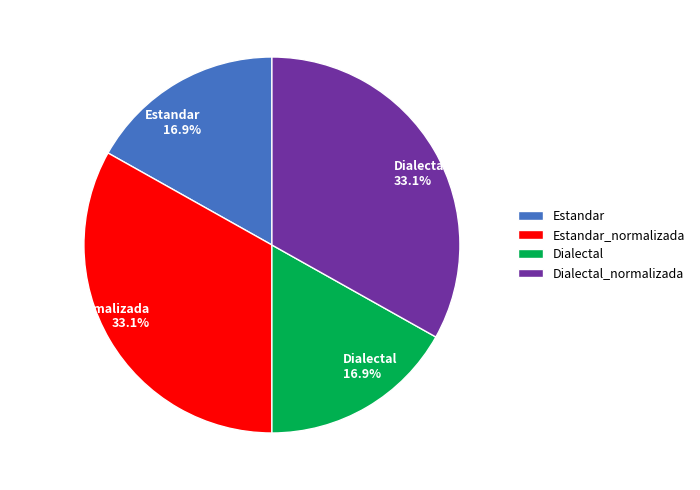

How much of the chart is everything except Dialectal_normalizada?

66.9%